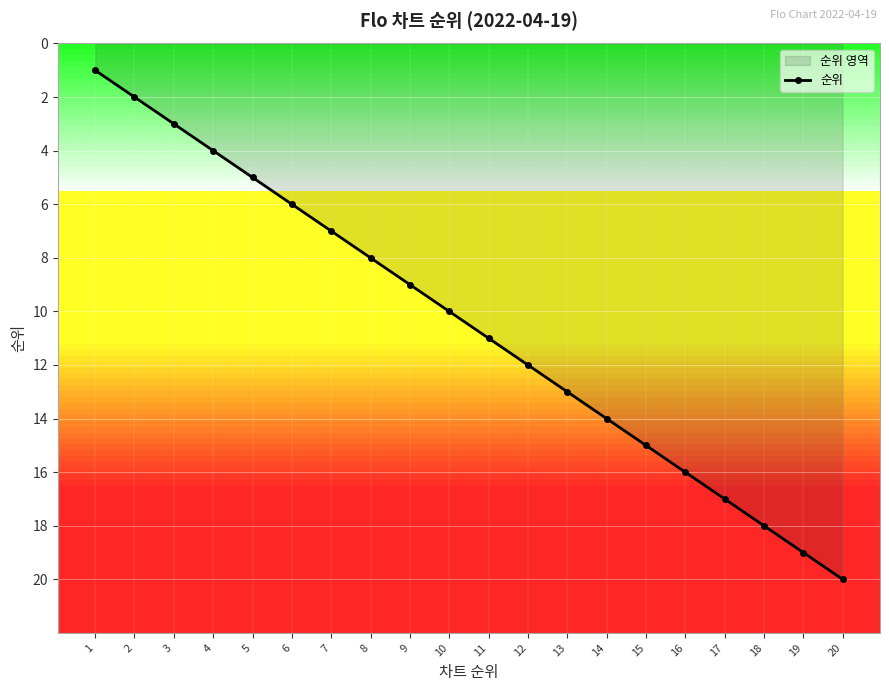

Rank the categories by value from highest to lowest.

20, 19, 18, 17, 16, 15, 14, 13, 12, 11, 10, 9, 8, 7, 6, 5, 4, 3, 2, 1